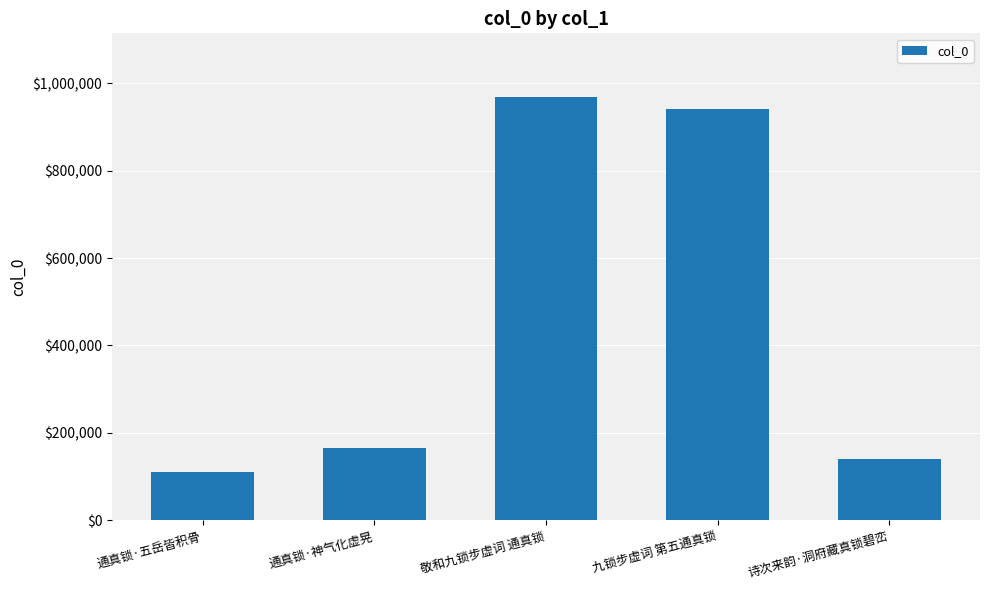

Rank the categories by value from highest to lowest.

敬和九锁步虚词 通真锁, 九锁步虚词 第五通真锁, 通真锁·神气化虚晃, 诗次来韵·洞府藏真锁碧峦, 通真锁·五岳皆积骨